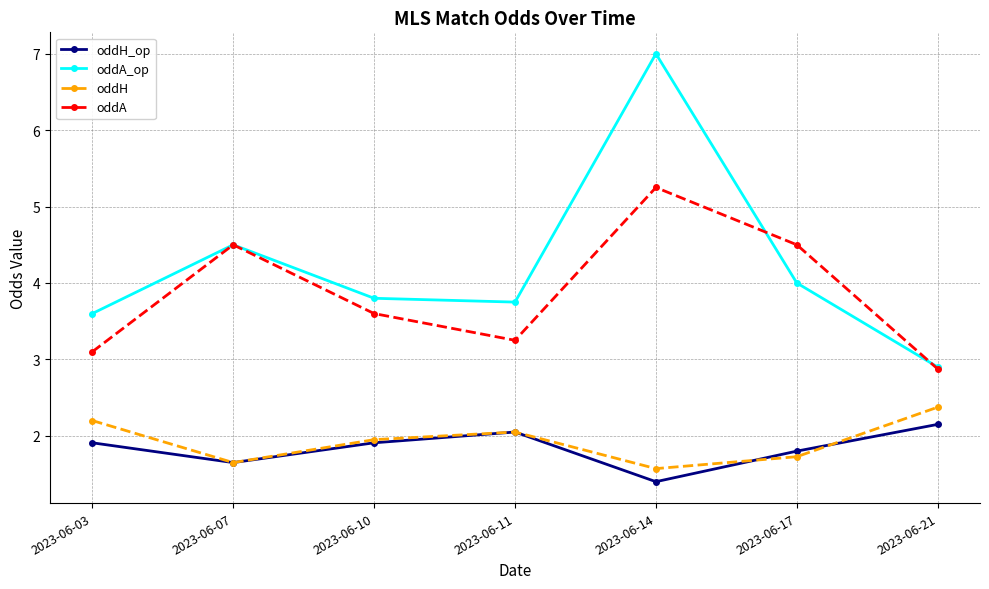

What is the total value across all series at 2023-06-11?

11.1